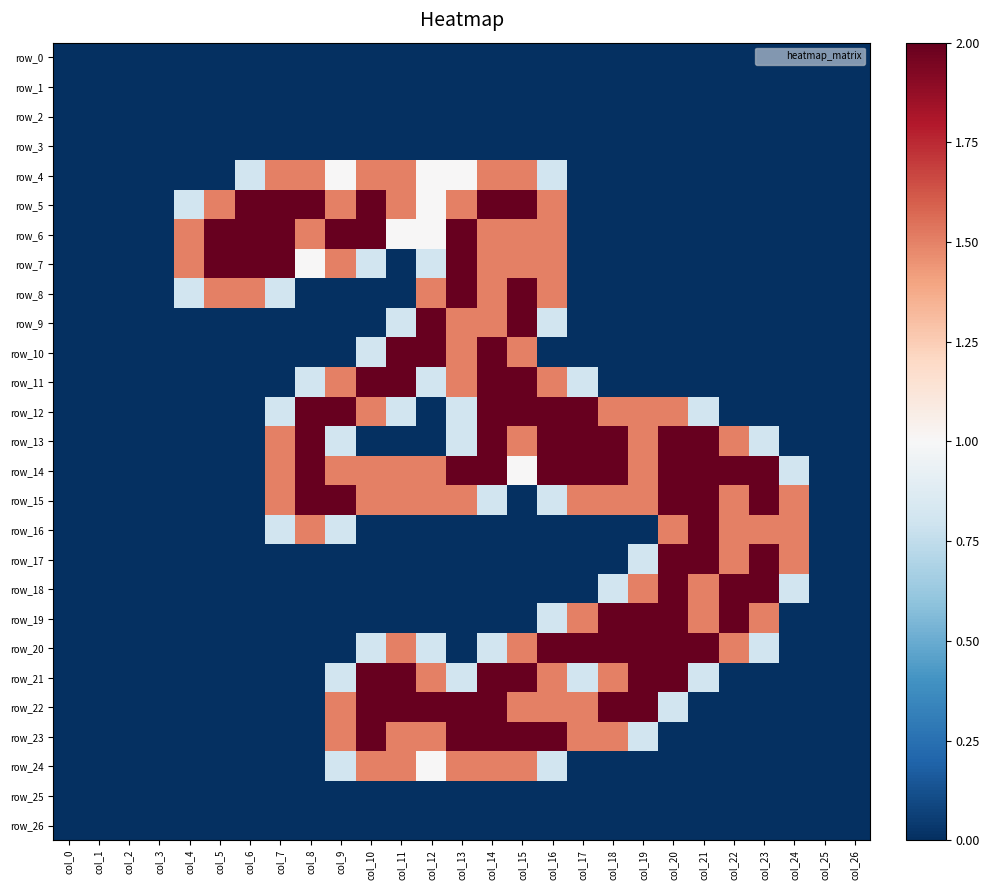

Reading right to left, list all the values displayed in this chart.

row_0: 0.0	0.0	0.0	0.0	0.0	0.0	0.0	0.0	0.0	0.0	0.0	0.0	0.0	0.0	0.0	0.0	0.0	0.0	0.0	0.0	0.0	0.0	0.0	0.0	0.0	0.0	0.0
row_1: 0.0	0.0	0.0	0.0	0.0	0.0	0.0	0.0	0.0	0.0	0.0	0.0	0.0	0.0	0.0	0.0	0.0	0.0	0.0	0.0	0.0	0.0	0.0	0.0	0.0	0.0	0.0
row_2: 0.0	0.0	0.0	0.0	0.0	0.0	0.0	0.0	0.0	0.0	0.0	0.0	0.0	0.0	0.0	0.0	0.0	0.0	0.0	0.0	0.0	0.0	0.0	0.0	0.0	0.0	0.0
row_3: 0.0	0.0	0.0	0.0	0.0	0.0	0.0	0.0	0.0	0.0	0.0	0.0	0.0	0.0	0.0	0.0	0.0	0.0	0.0	0.0	0.0	0.0	0.0	0.0	0.0	0.0	0.0
row_4: 0.0	0.0	0.0	0.0	0.0	0.0	0.0	0.0	0.0	0.0	0.8	1.5	1.5	1.0	1.0	1.5	1.5	1.0	1.5	1.5	0.8	0.0	0.0	0.0	0.0	0.0	0.0
row_5: 0.0	0.0	0.0	0.0	0.0	0.0	0.0	0.0	0.0	0.0	1.5	2.0	2.0	1.5	1.0	1.5	2.0	1.5	2.0	2.0	2.0	1.5	0.8	0.0	0.0	0.0	0.0
row_6: 0.0	0.0	0.0	0.0	0.0	0.0	0.0	0.0	0.0	0.0	1.5	1.5	1.5	2.0	1.0	1.0	2.0	2.0	1.5	2.0	2.0	2.0	1.5	0.0	0.0	0.0	0.0
row_7: 0.0	0.0	0.0	0.0	0.0	0.0	0.0	0.0	0.0	0.0	1.5	1.5	1.5	2.0	0.8	0.0	0.8	1.5	1.0	2.0	2.0	2.0	1.5	0.0	0.0	0.0	0.0
row_8: 0.0	0.0	0.0	0.0	0.0	0.0	0.0	0.0	0.0	0.0	1.5	2.0	1.5	2.0	1.5	0.0	0.0	0.0	0.0	0.8	1.5	1.5	0.8	0.0	0.0	0.0	0.0
row_9: 0.0	0.0	0.0	0.0	0.0	0.0	0.0	0.0	0.0	0.0	0.8	2.0	1.5	1.5	2.0	0.8	0.0	0.0	0.0	0.0	0.0	0.0	0.0	0.0	0.0	0.0	0.0
row_10: 0.0	0.0	0.0	0.0	0.0	0.0	0.0	0.0	0.0	0.0	0.0	1.5	2.0	1.5	2.0	2.0	0.8	0.0	0.0	0.0	0.0	0.0	0.0	0.0	0.0	0.0	0.0
row_11: 0.0	0.0	0.0	0.0	0.0	0.0	0.0	0.0	0.0	0.8	1.5	2.0	2.0	1.5	0.8	2.0	2.0	1.5	0.8	0.0	0.0	0.0	0.0	0.0	0.0	0.0	0.0
row_12: 0.0	0.0	0.0	0.0	0.0	0.8	1.5	1.5	1.5	2.0	2.0	2.0	2.0	0.8	0.0	0.8	1.5	2.0	2.0	0.8	0.0	0.0	0.0	0.0	0.0	0.0	0.0
row_13: 0.0	0.0	0.0	0.8	1.5	2.0	2.0	1.5	2.0	2.0	2.0	1.5	2.0	0.8	0.0	0.0	0.0	0.8	2.0	1.5	0.0	0.0	0.0	0.0	0.0	0.0	0.0
row_14: 0.0	0.0	0.8	2.0	2.0	2.0	2.0	1.5	2.0	2.0	2.0	1.0	2.0	2.0	1.5	1.5	1.5	1.5	2.0	1.5	0.0	0.0	0.0	0.0	0.0	0.0	0.0
row_15: 0.0	0.0	1.5	2.0	1.5	2.0	2.0	1.5	1.5	1.5	0.8	0.0	0.8	1.5	1.5	1.5	1.5	2.0	2.0	1.5	0.0	0.0	0.0	0.0	0.0	0.0	0.0
row_16: 0.0	0.0	1.5	1.5	1.5	2.0	1.5	0.0	0.0	0.0	0.0	0.0	0.0	0.0	0.0	0.0	0.0	0.8	1.5	0.8	0.0	0.0	0.0	0.0	0.0	0.0	0.0
row_17: 0.0	0.0	1.5	2.0	1.5	2.0	2.0	0.8	0.0	0.0	0.0	0.0	0.0	0.0	0.0	0.0	0.0	0.0	0.0	0.0	0.0	0.0	0.0	0.0	0.0	0.0	0.0
row_18: 0.0	0.0	0.8	2.0	2.0	1.5	2.0	1.5	0.8	0.0	0.0	0.0	0.0	0.0	0.0	0.0	0.0	0.0	0.0	0.0	0.0	0.0	0.0	0.0	0.0	0.0	0.0
row_19: 0.0	0.0	0.0	1.5	2.0	1.5	2.0	2.0	2.0	1.5	0.8	0.0	0.0	0.0	0.0	0.0	0.0	0.0	0.0	0.0	0.0	0.0	0.0	0.0	0.0	0.0	0.0
row_20: 0.0	0.0	0.0	0.8	1.5	2.0	2.0	2.0	2.0	2.0	2.0	1.5	0.8	0.0	0.8	1.5	0.8	0.0	0.0	0.0	0.0	0.0	0.0	0.0	0.0	0.0	0.0
row_21: 0.0	0.0	0.0	0.0	0.0	0.8	2.0	2.0	1.5	0.8	1.5	2.0	2.0	0.8	1.5	2.0	2.0	0.8	0.0	0.0	0.0	0.0	0.0	0.0	0.0	0.0	0.0
row_22: 0.0	0.0	0.0	0.0	0.0	0.0	0.8	2.0	2.0	1.5	1.5	1.5	2.0	2.0	2.0	2.0	2.0	1.5	0.0	0.0	0.0	0.0	0.0	0.0	0.0	0.0	0.0
row_23: 0.0	0.0	0.0	0.0	0.0	0.0	0.0	0.8	1.5	1.5	2.0	2.0	2.0	2.0	1.5	1.5	2.0	1.5	0.0	0.0	0.0	0.0	0.0	0.0	0.0	0.0	0.0
row_24: 0.0	0.0	0.0	0.0	0.0	0.0	0.0	0.0	0.0	0.0	0.8	1.5	1.5	1.5	1.0	1.5	1.5	0.8	0.0	0.0	0.0	0.0	0.0	0.0	0.0	0.0	0.0
row_25: 0.0	0.0	0.0	0.0	0.0	0.0	0.0	0.0	0.0	0.0	0.0	0.0	0.0	0.0	0.0	0.0	0.0	0.0	0.0	0.0	0.0	0.0	0.0	0.0	0.0	0.0	0.0
row_26: 0.0	0.0	0.0	0.0	0.0	0.0	0.0	0.0	0.0	0.0	0.0	0.0	0.0	0.0	0.0	0.0	0.0	0.0	0.0	0.0	0.0	0.0	0.0	0.0	0.0	0.0	0.0